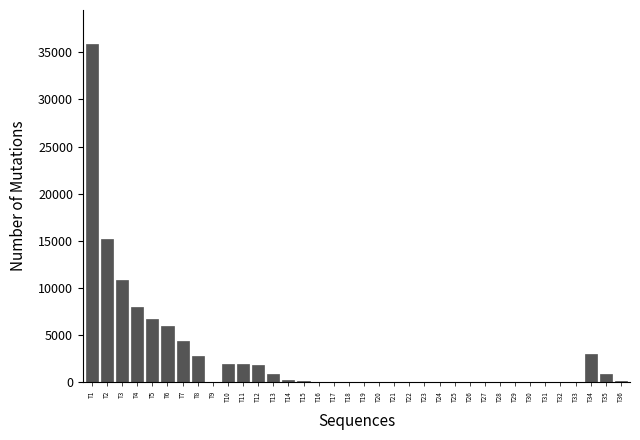

What is the change in value from T10 to T20?

-1900